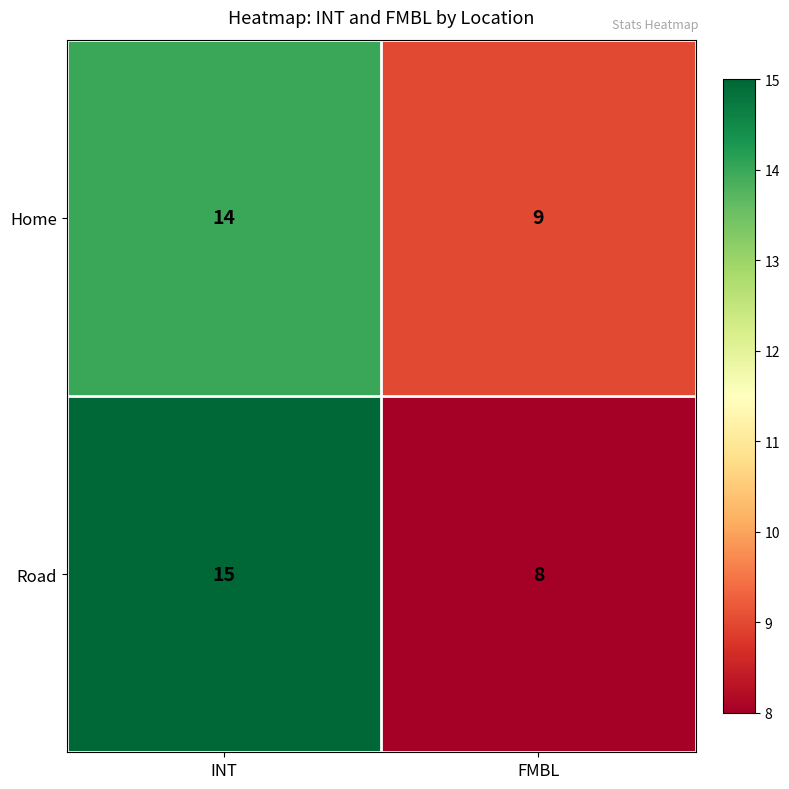

Which series changed the most between INT and FMBL?

Road